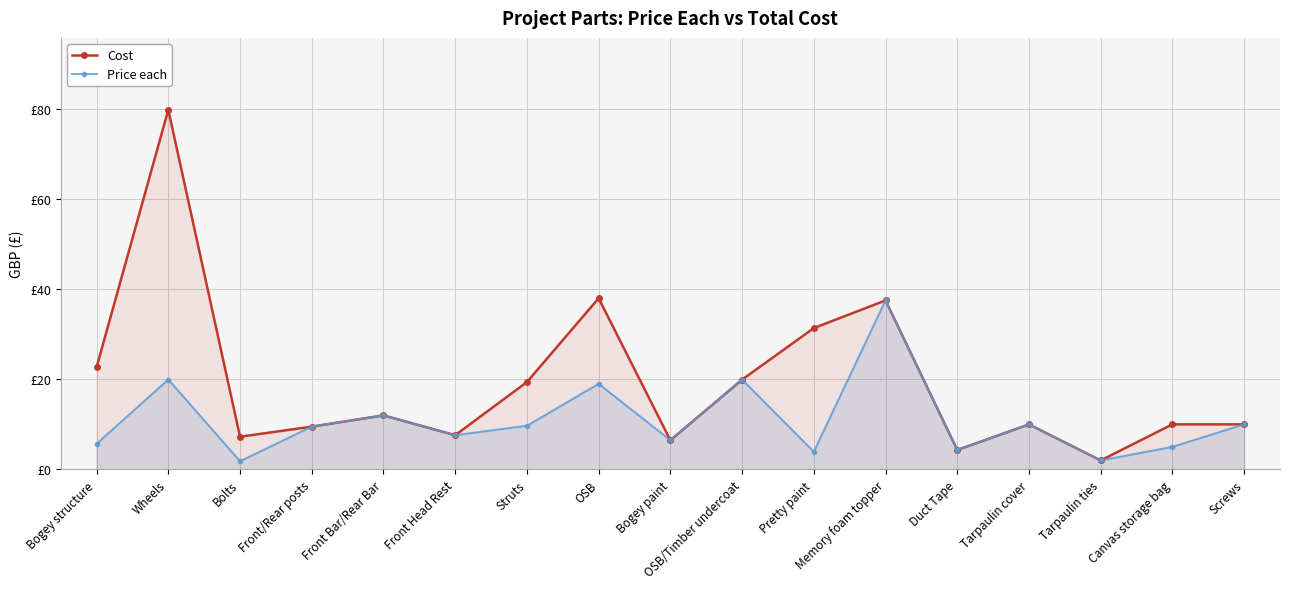

What are all the series names shown in the legend?

Cost, Price each